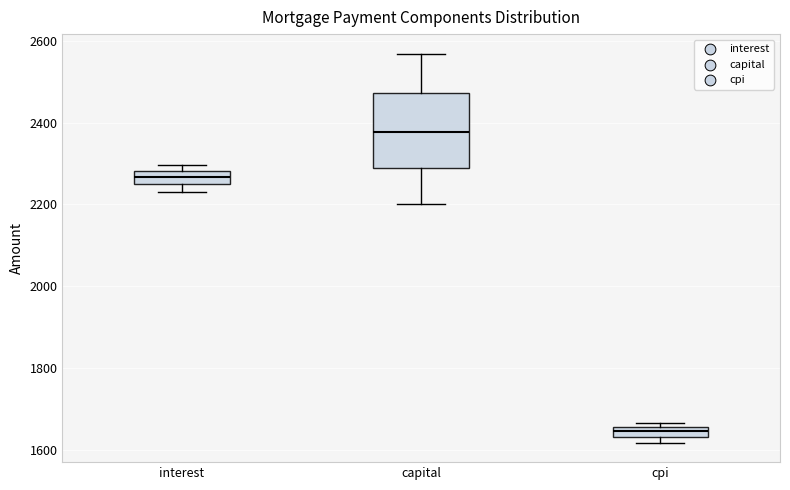

Where is the lower edge of the box for cpi on the y-axis? The values are not printed on the chart, so give them approximately, as read against the axis.

1640